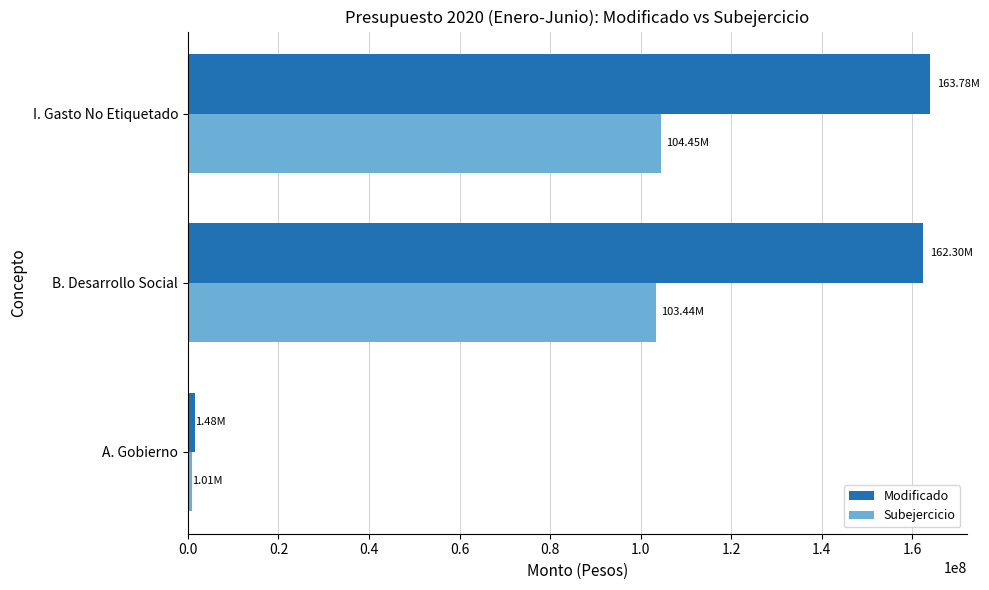

Where is Modificado nearest to the value 82633048?

B. Desarrollo Social